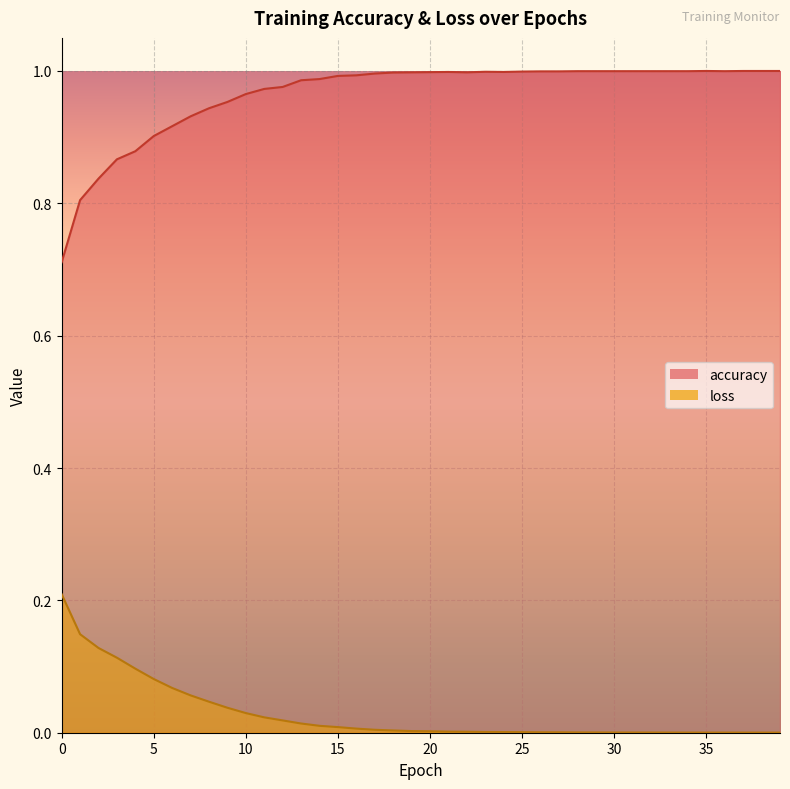

List the series in order of their peak value, lowest first.

loss, accuracy